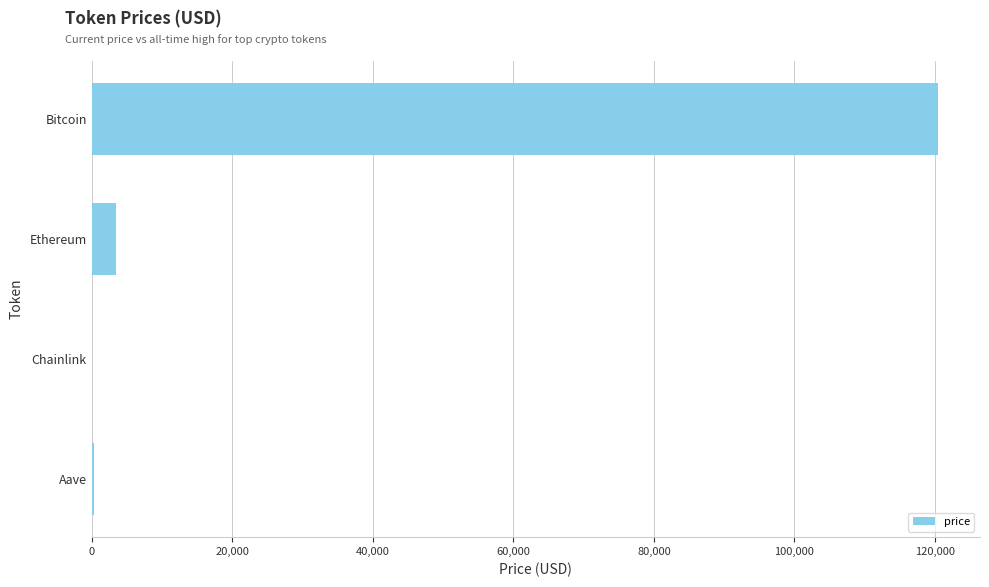

What is the sum of all values?

124190.6